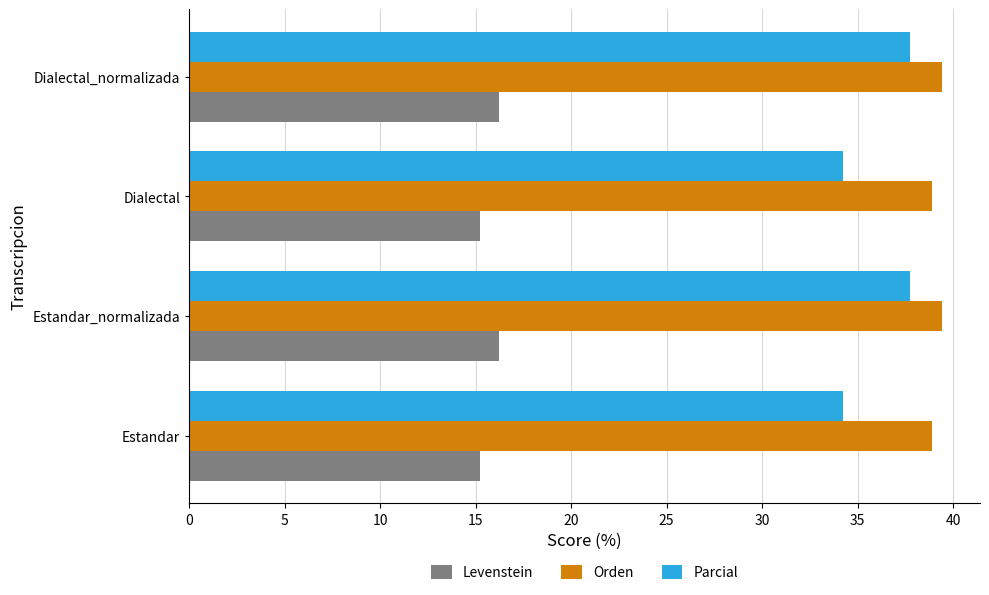

Which series has the widest spread of values?

Parcial